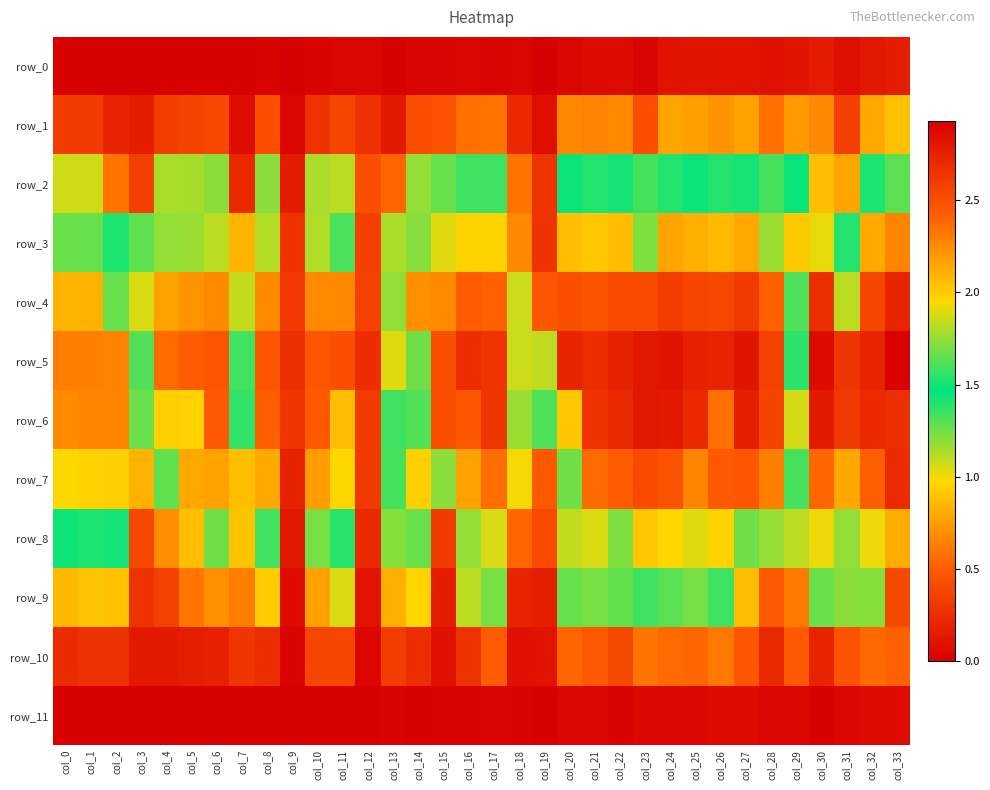

What is the highest value of the row_1 series?

0.9